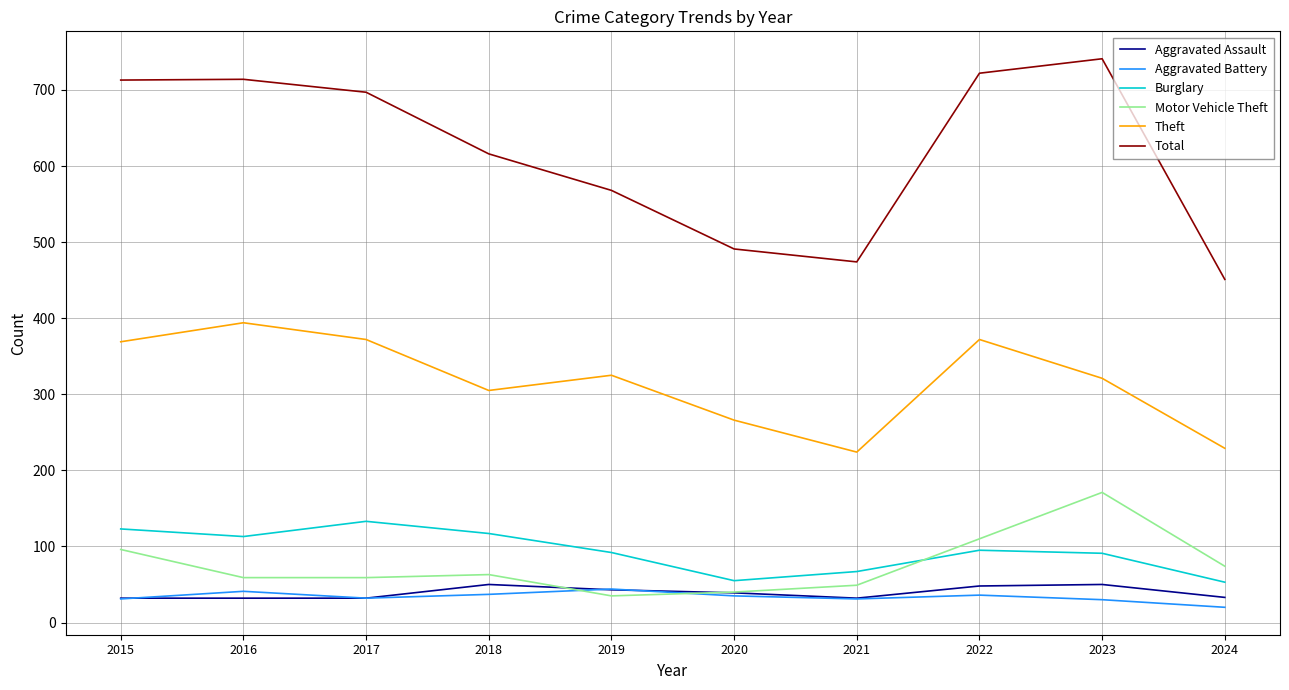

What is the smallest value displayed?

20